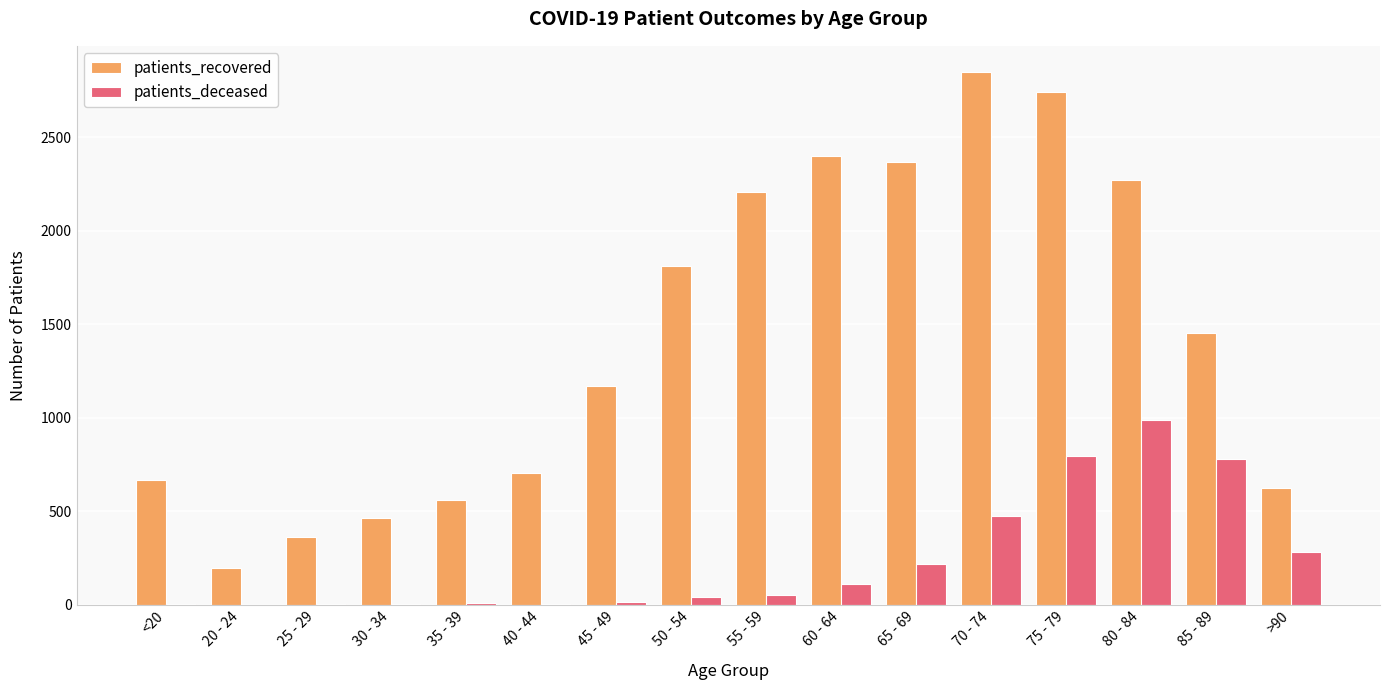

Read the patients_deceased value at >90, to the nearest 50.

300